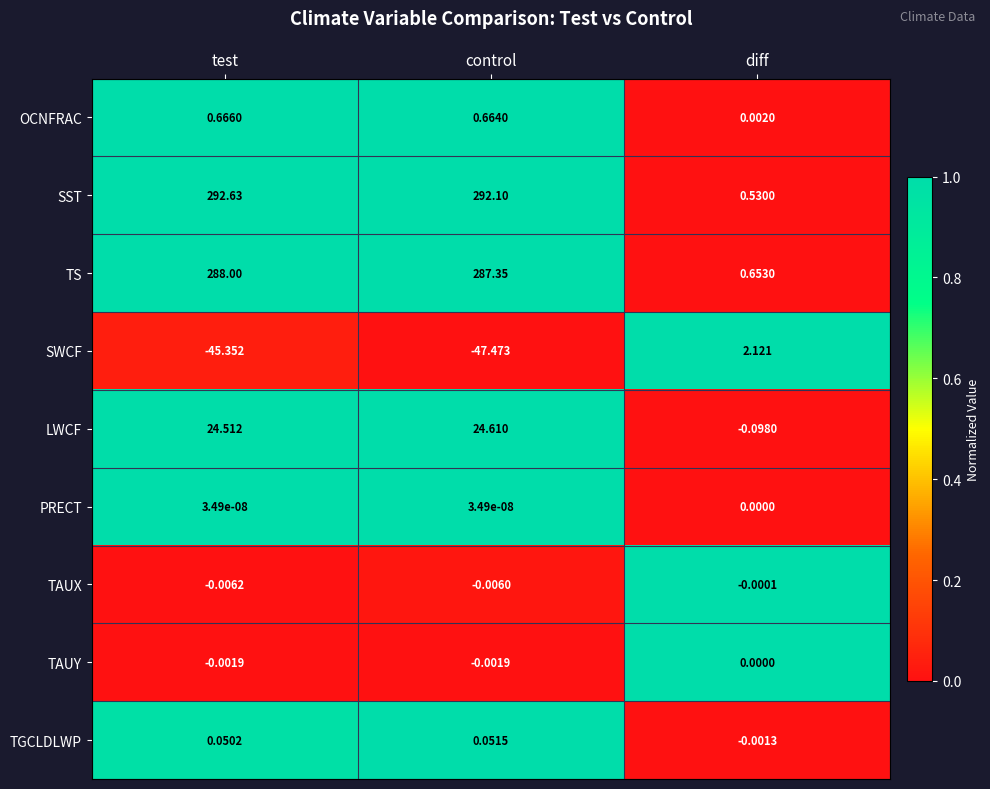

Is the value of PRECT at test greater than the value of OCNFRAC at test?

No